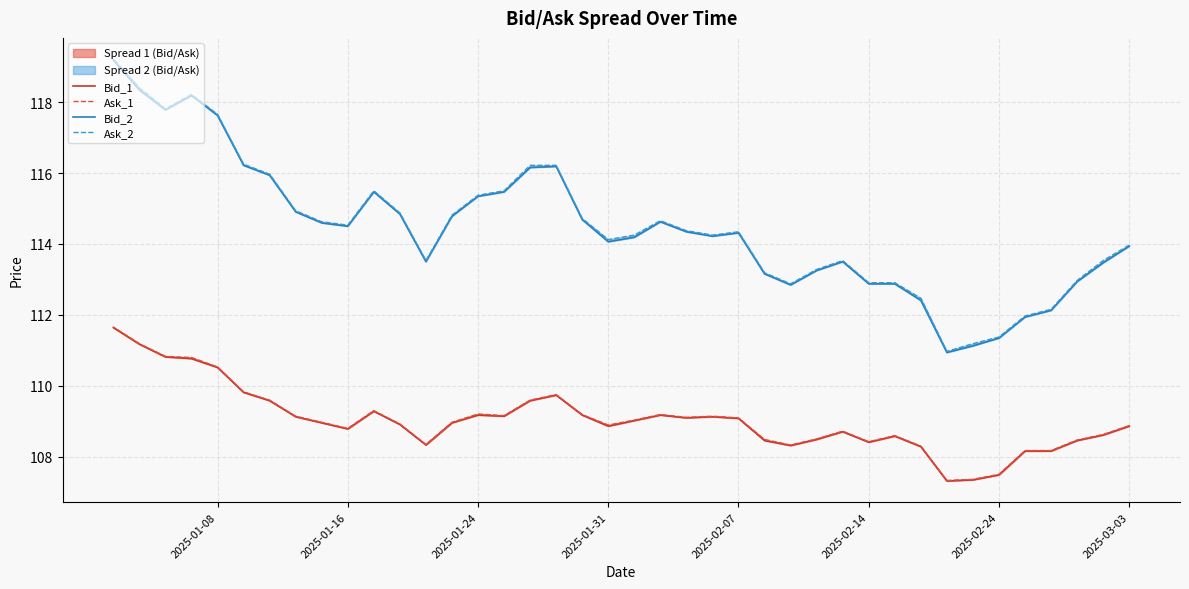

Does the chart display data point markers on the line(s)?

No